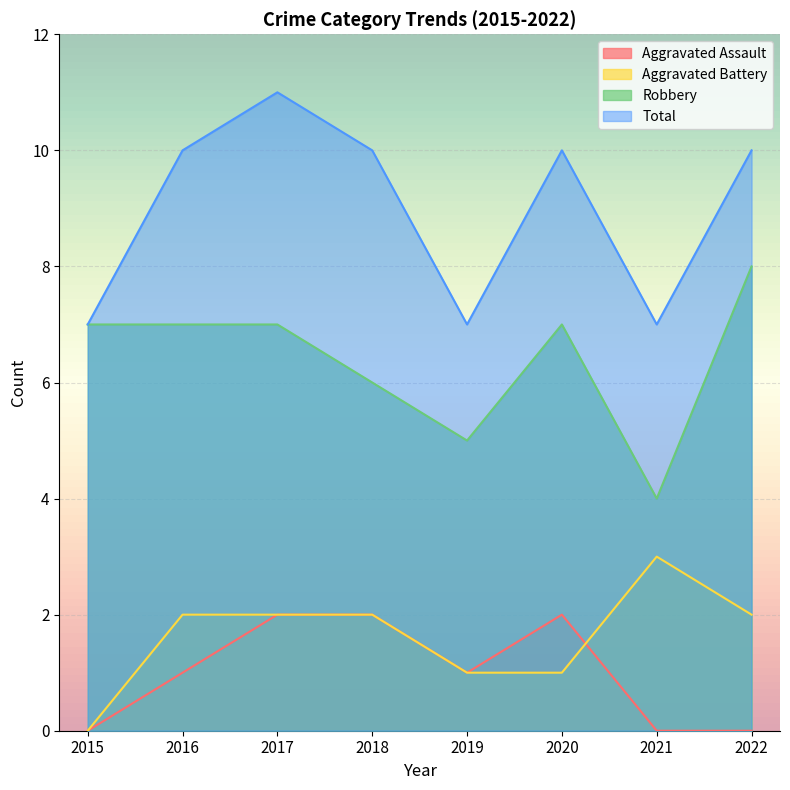

Reading left to right, transcribe all the data shown in this chart.

Aggravated Assault: 2015=0	2016=1	2017=2	2018=2	2019=1	2020=2	2021=0	2022=0
Aggravated Battery: 2015=0	2016=2	2017=2	2018=2	2019=1	2020=1	2021=3	2022=2
Robbery: 2015=7	2016=7	2017=7	2018=6	2019=5	2020=7	2021=4	2022=8
Total: 2015=7	2016=10	2017=11	2018=10	2019=7	2020=10	2021=7	2022=10